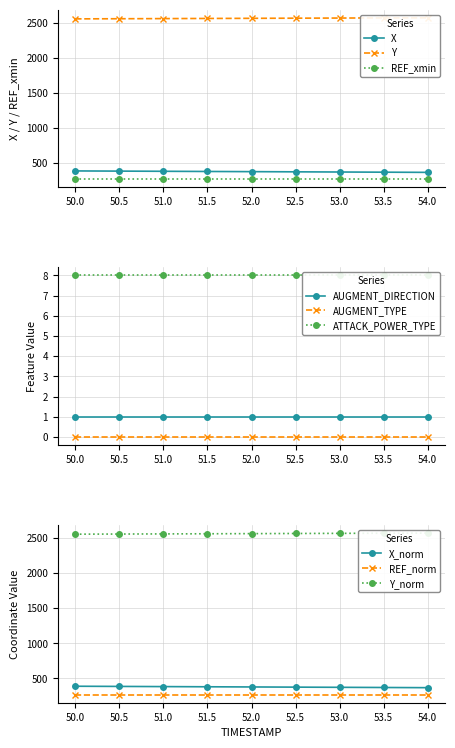

What is the label of the 3rd point from the left?

51.0